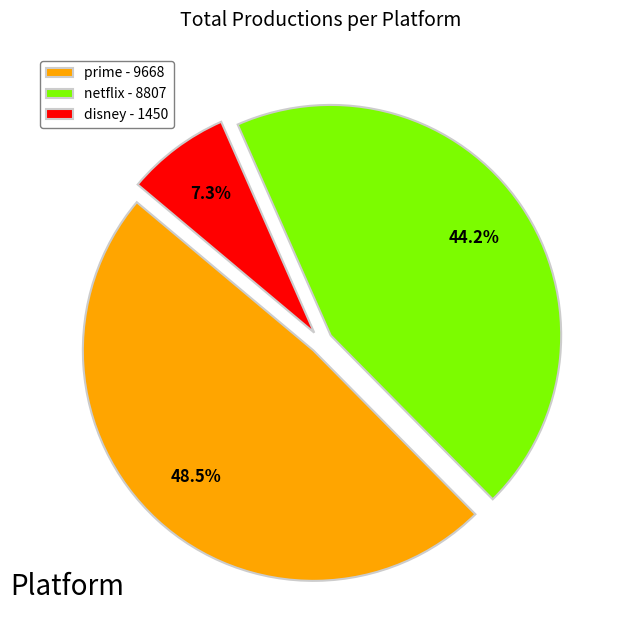

What is the ratio of the value at netflix - 8807 to the value at disney - 1450?

6.1